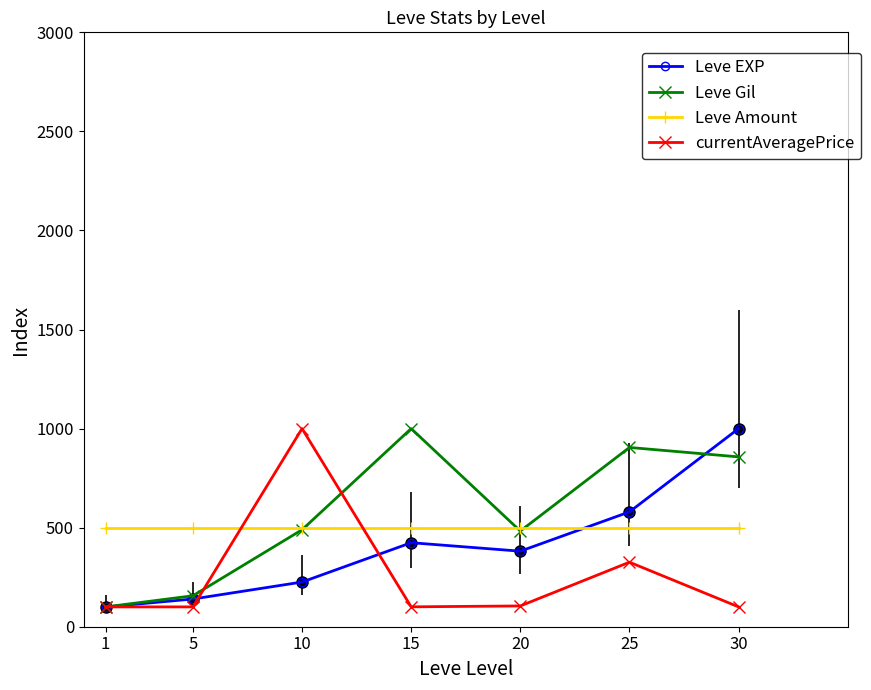

What is the minimum value for Leve Amount?

500.0